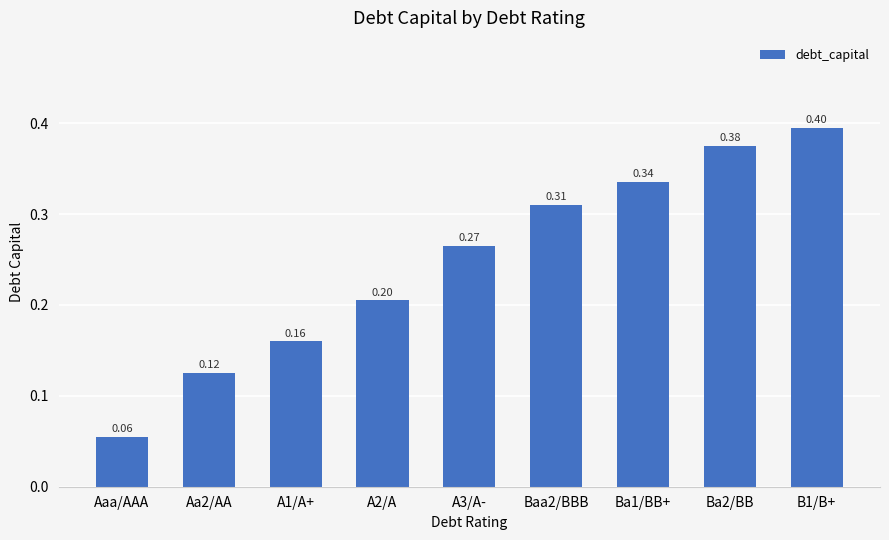

Rank the categories by value from lowest to highest.

Aaa/AAA, Aa2/AA, A1/A+, A2/A, A3/A-, Baa2/BBB, Ba1/BB+, Ba2/BB, B1/B+